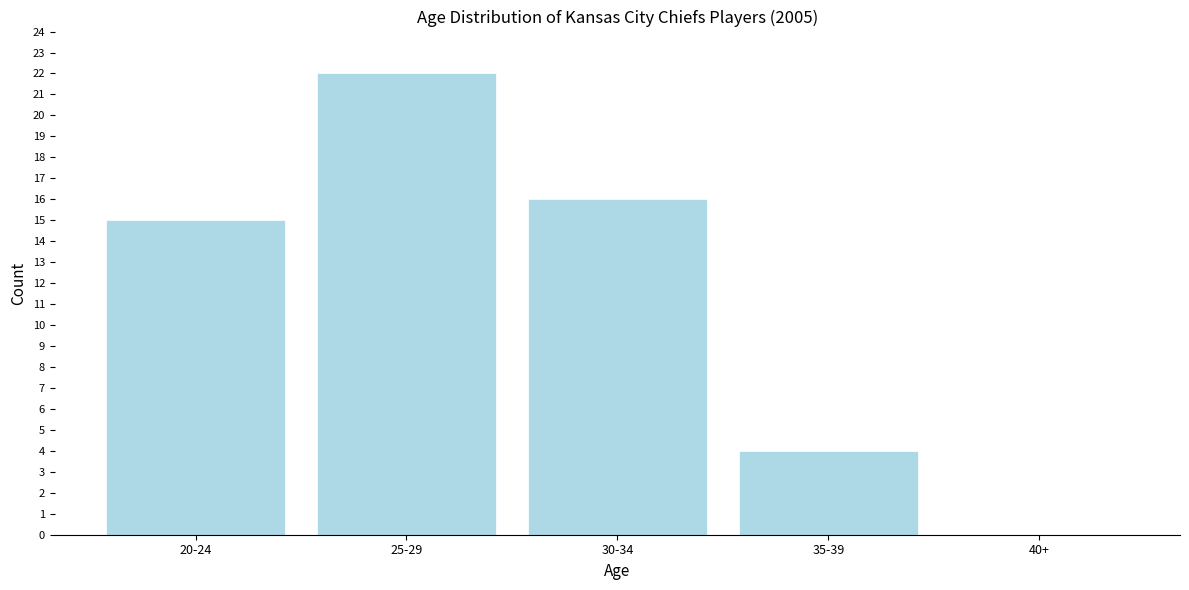

Reading left to right, transcribe all the data shown in this chart.

20-24=15	25-29=22	30-34=16	35-39=4	40+=0